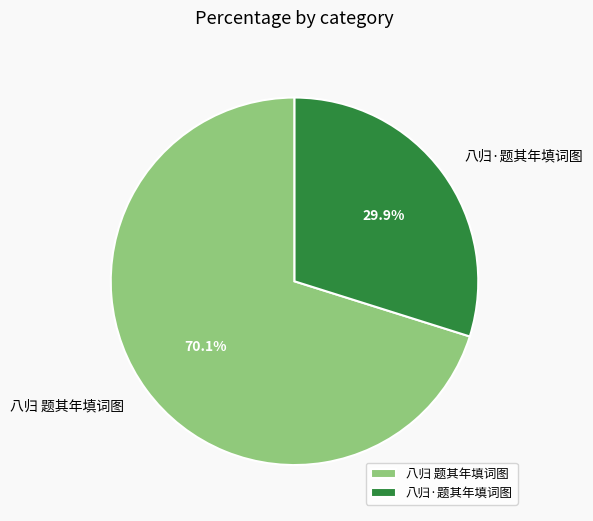

What percentage is the 八归·题其年填词图 slice, to the nearest percent?

30%